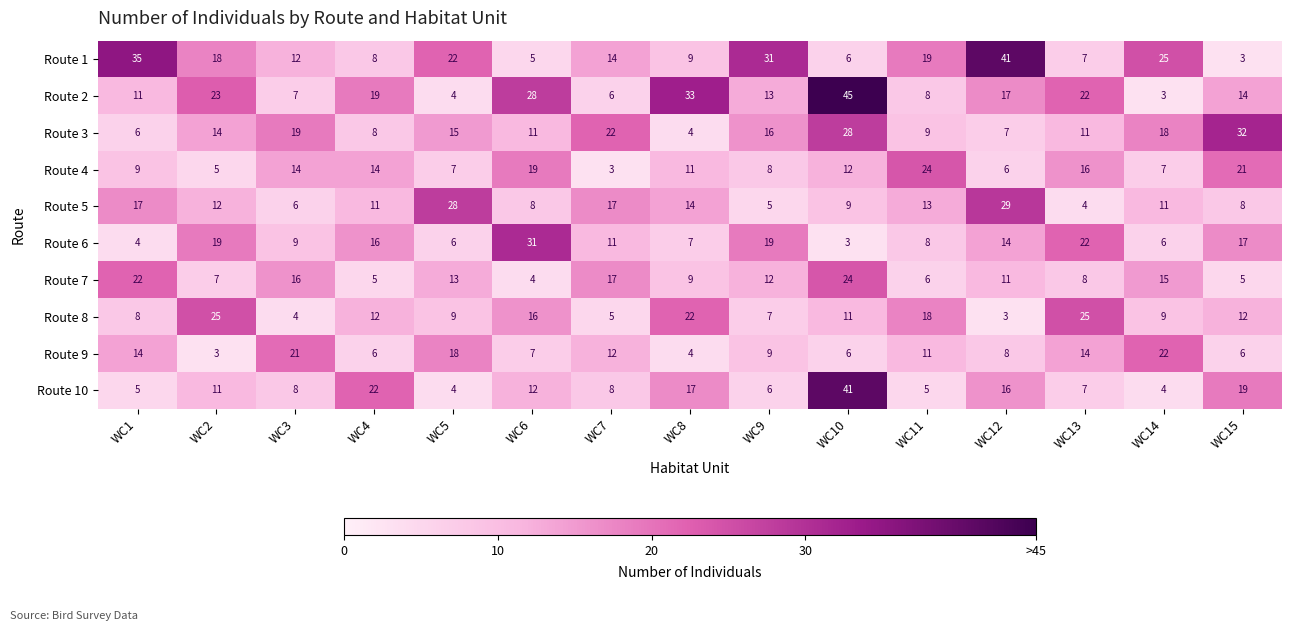

What is the sum of all Route 3 values?

220